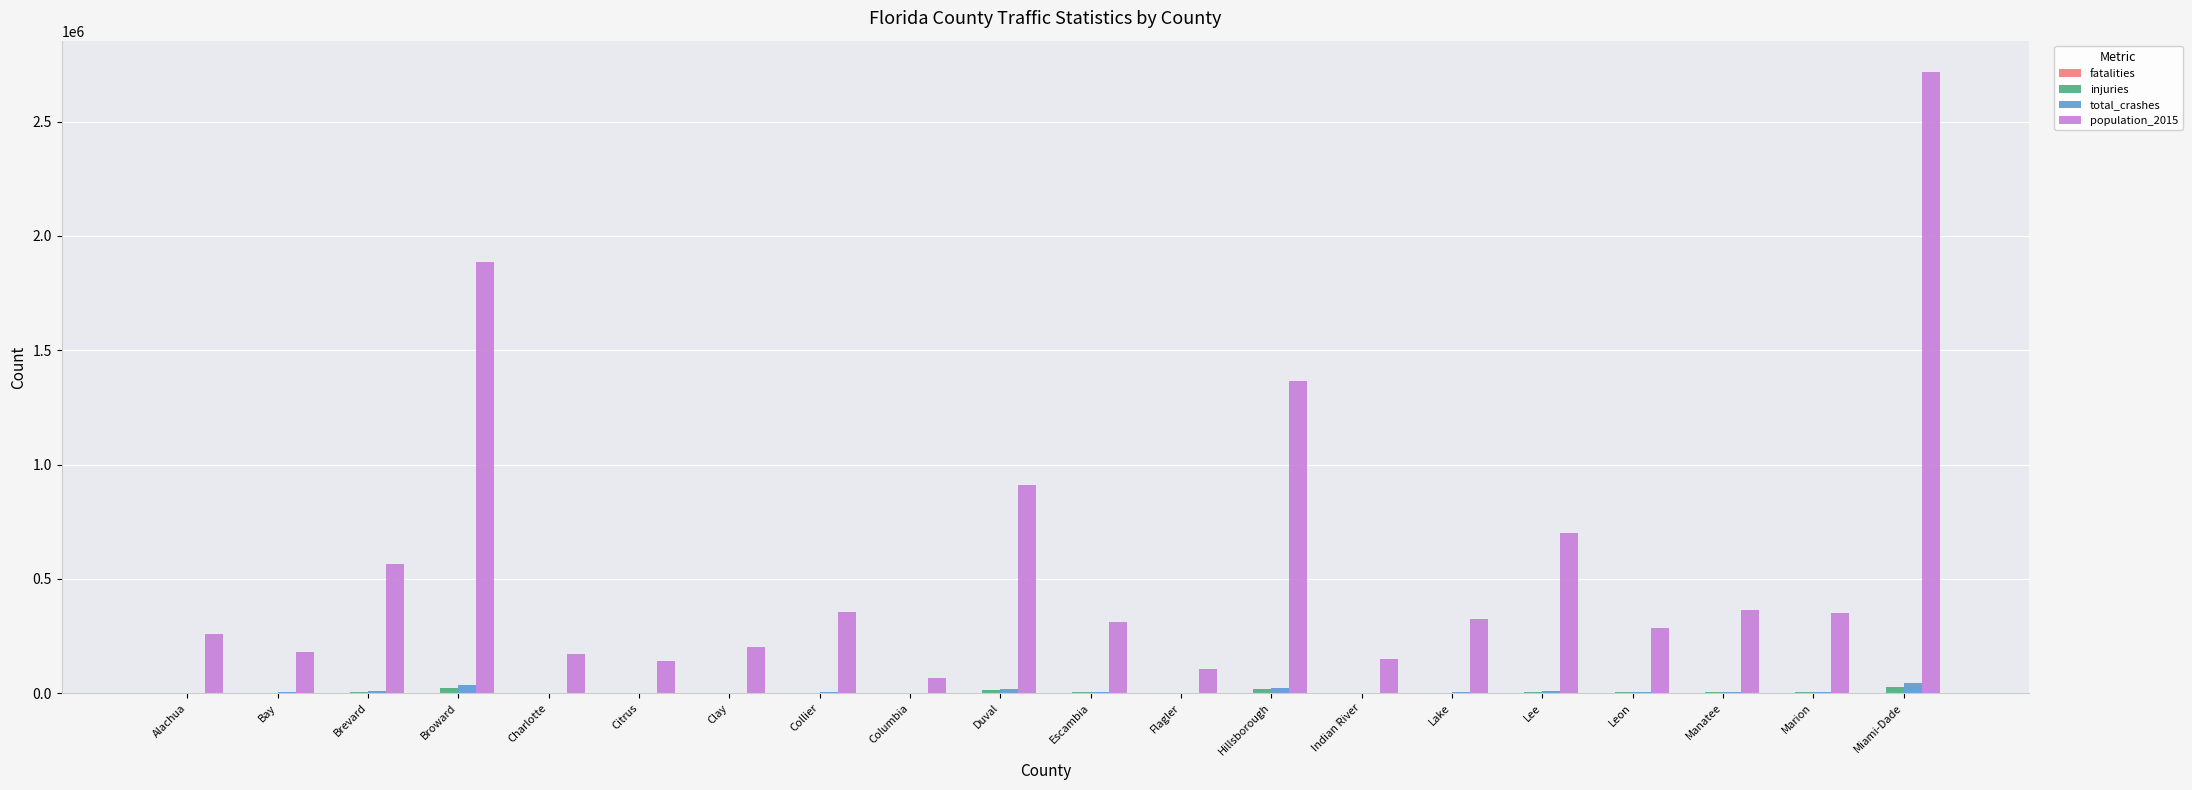

How many categories are shown in the chart?

20